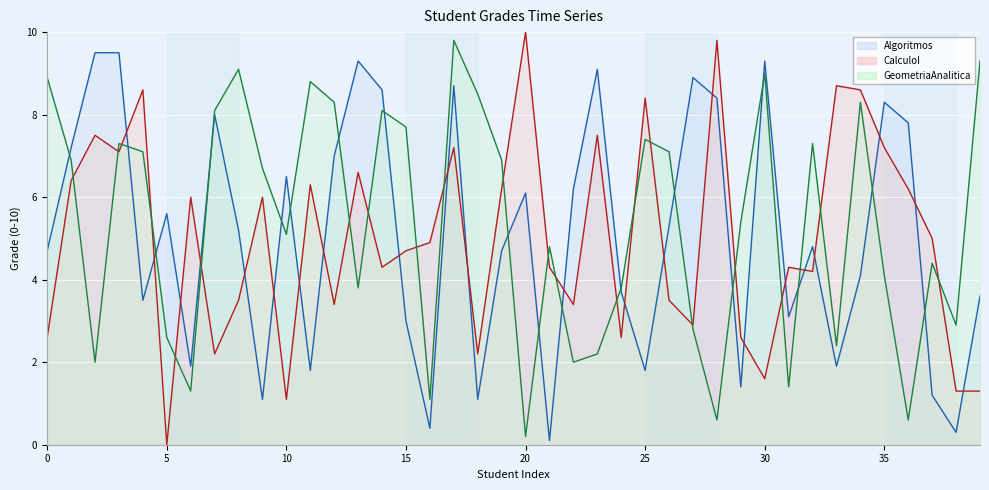

What is the value of the CalculoI line point at the 13th from the left?

3.4